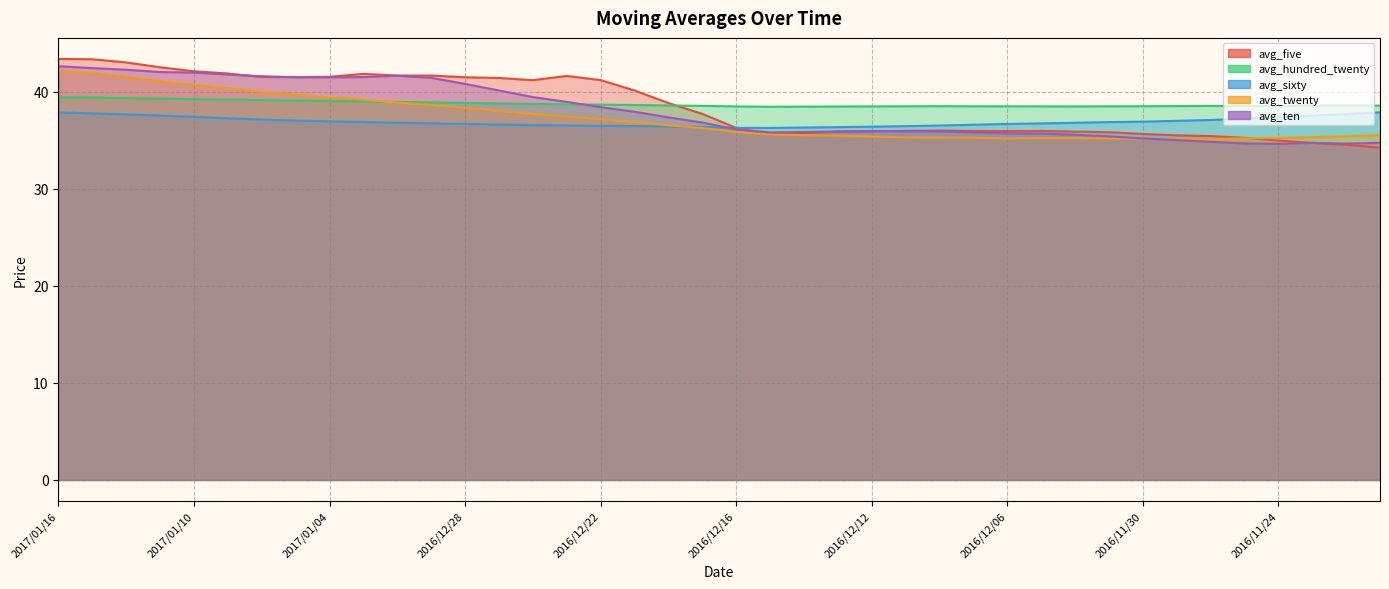

Which has a higher value, 2016/11/30 or 2016/12/26?

2016/12/26